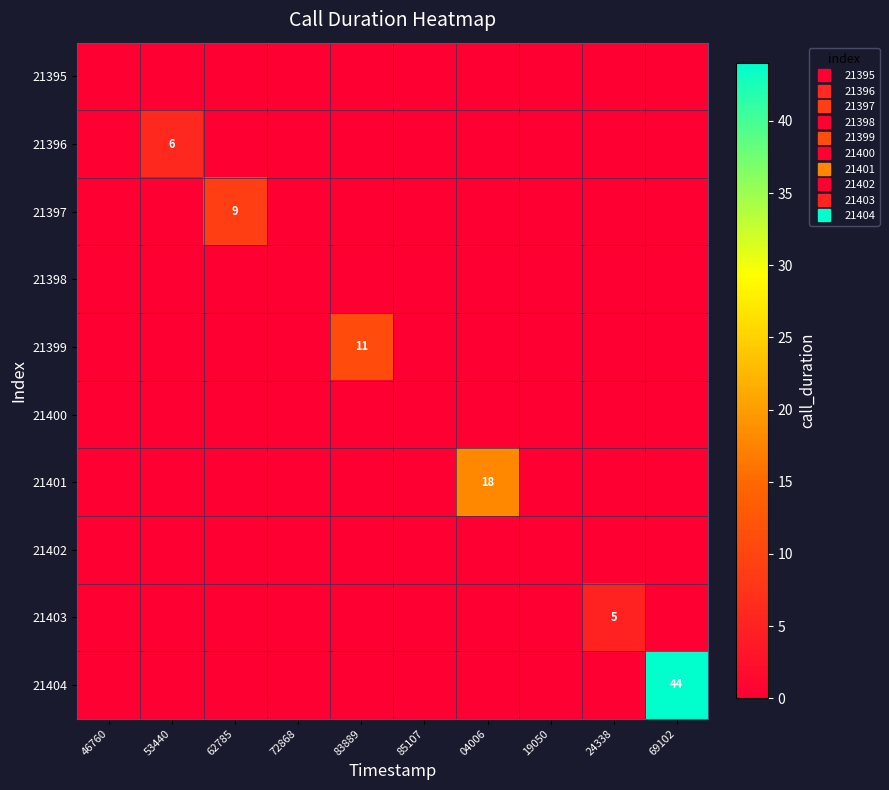

Between 04006 and 19050, which is larger?

04006